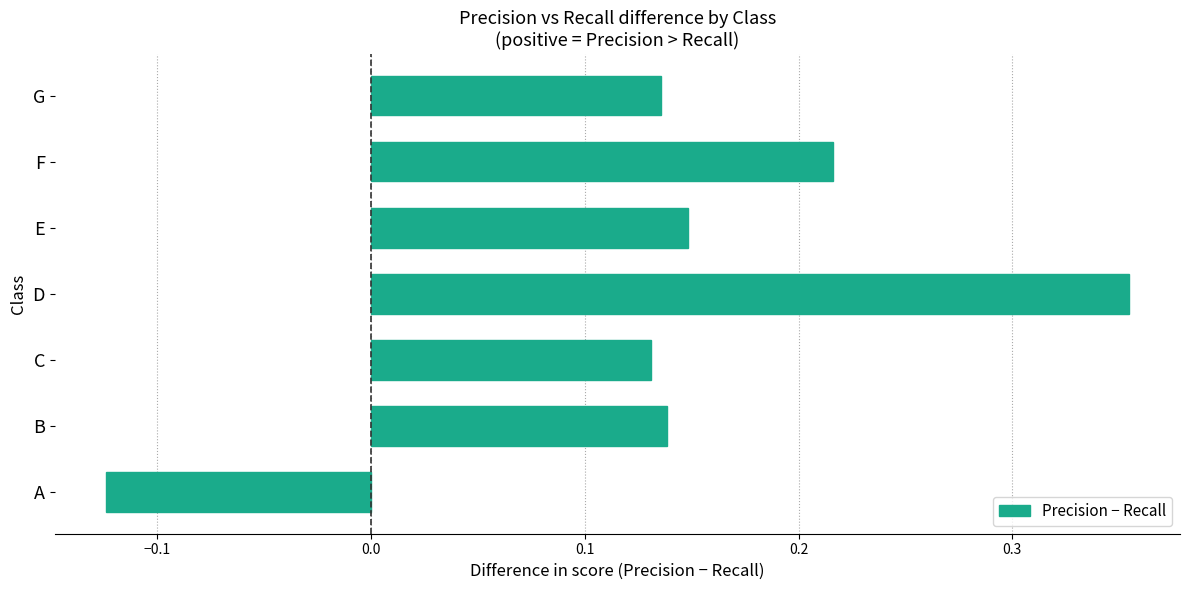

Which label corresponds to the smallest value in the chart?

A